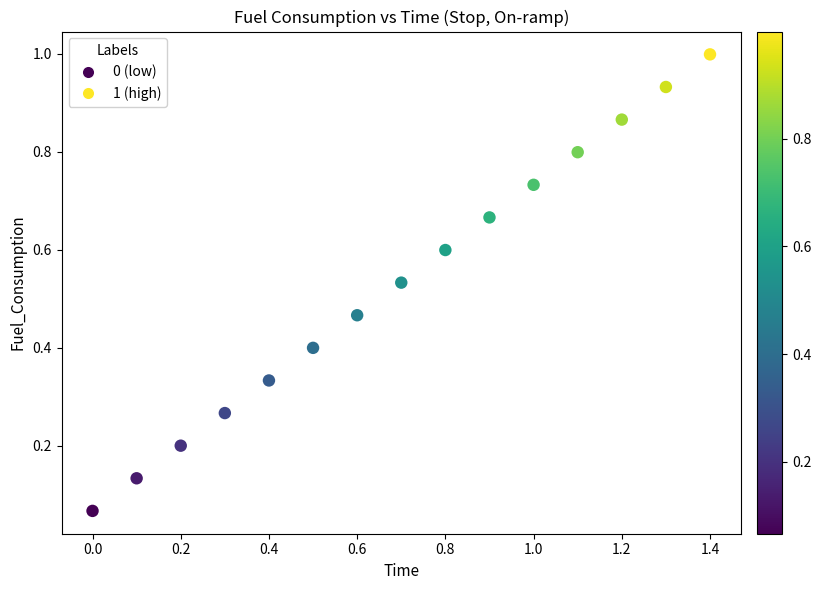

What is the range of X values (max minus min)?

1.4